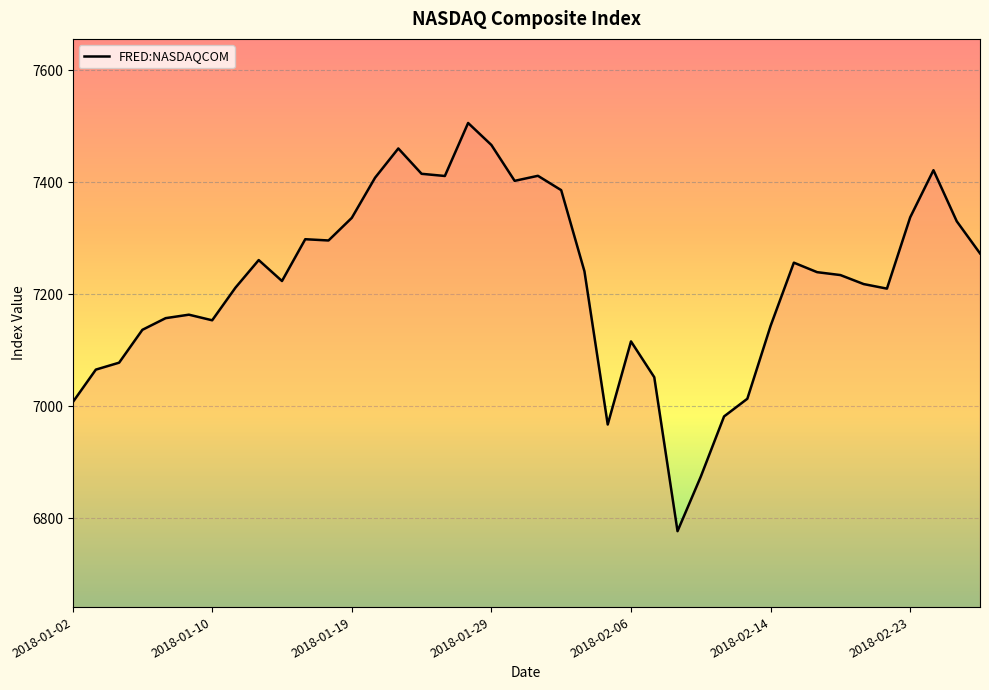

What is the maximum value shown in the chart?

7505.8